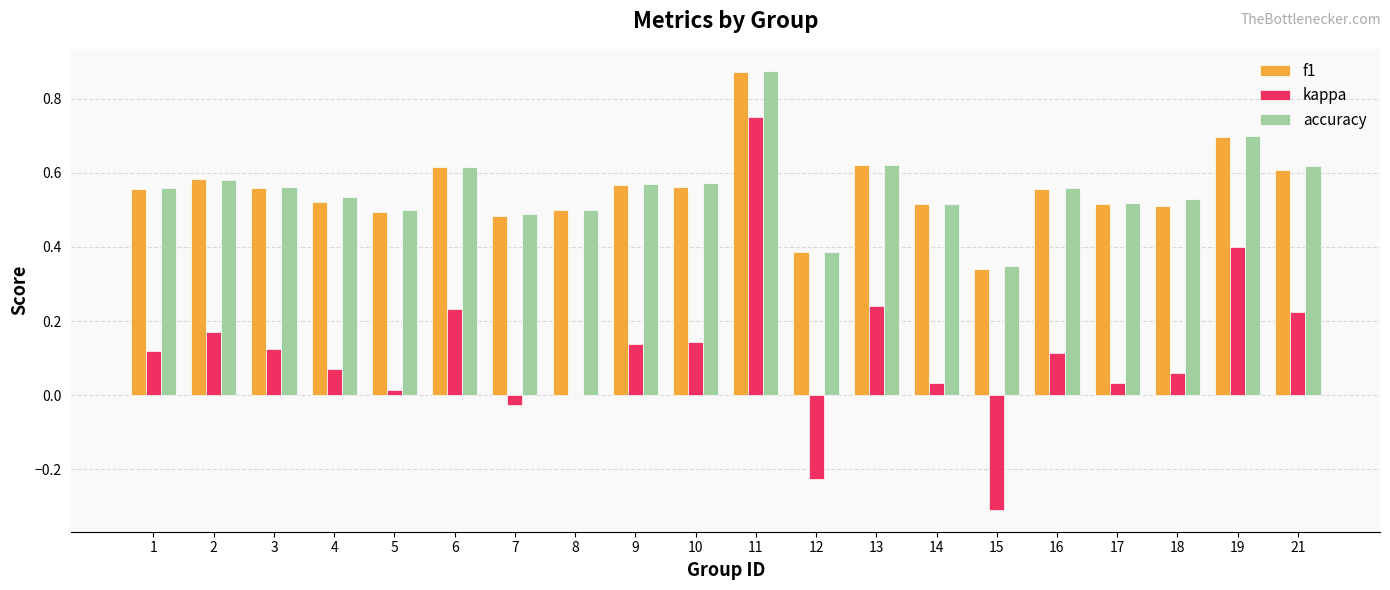

What are all the series names shown in the legend?

f1, kappa, accuracy